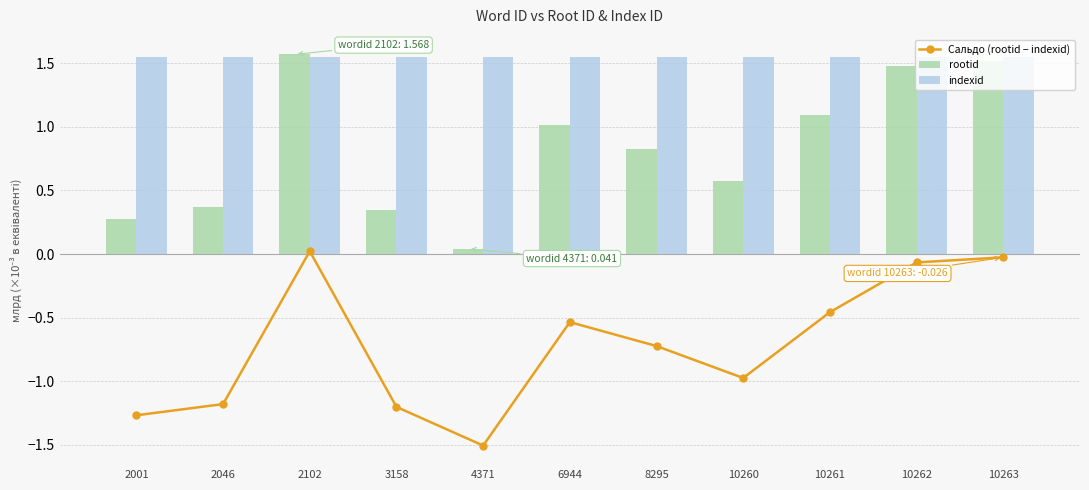

What is the value of the Сальдо (rootid − indexid) bar at the 2nd from the left?

-1.2